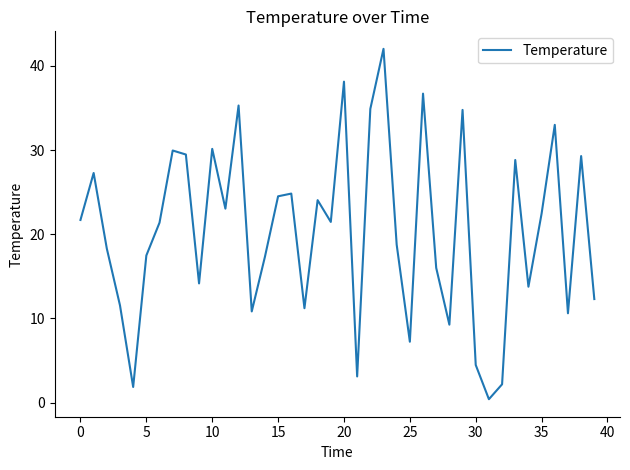

What is the maximum value shown in the chart?

42.0